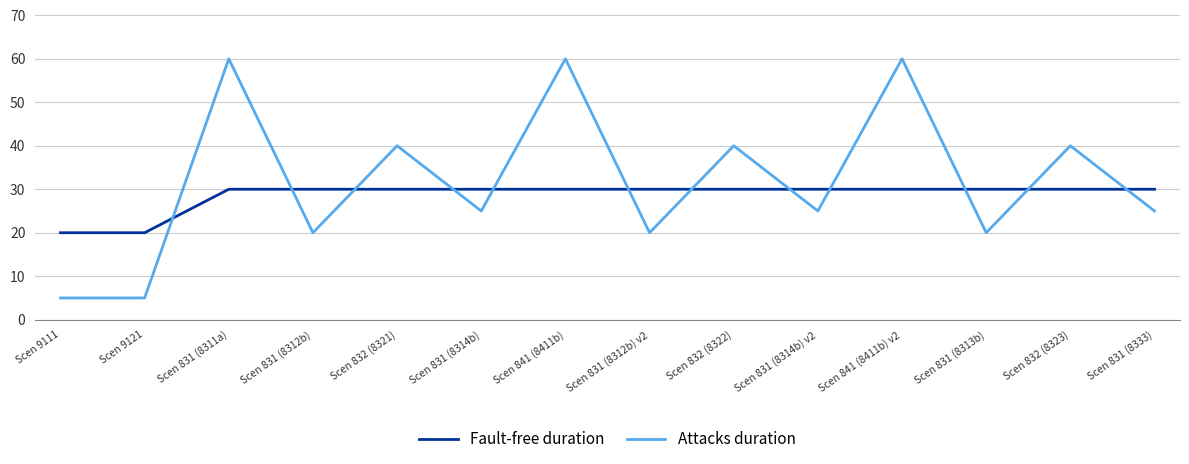

What is the maximum value for Fault-free duration?

30